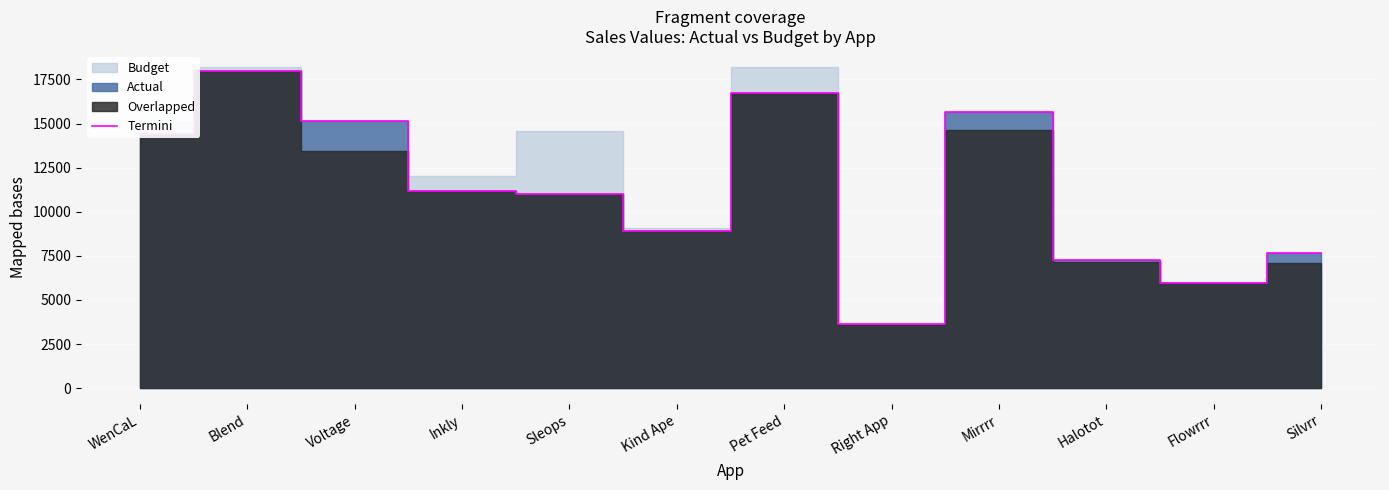

How many categories are shown in the chart?

12